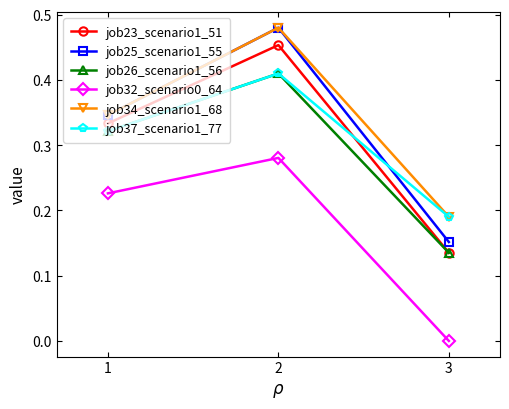

At which label does job25_scenario1_55 reach its minimum?

3